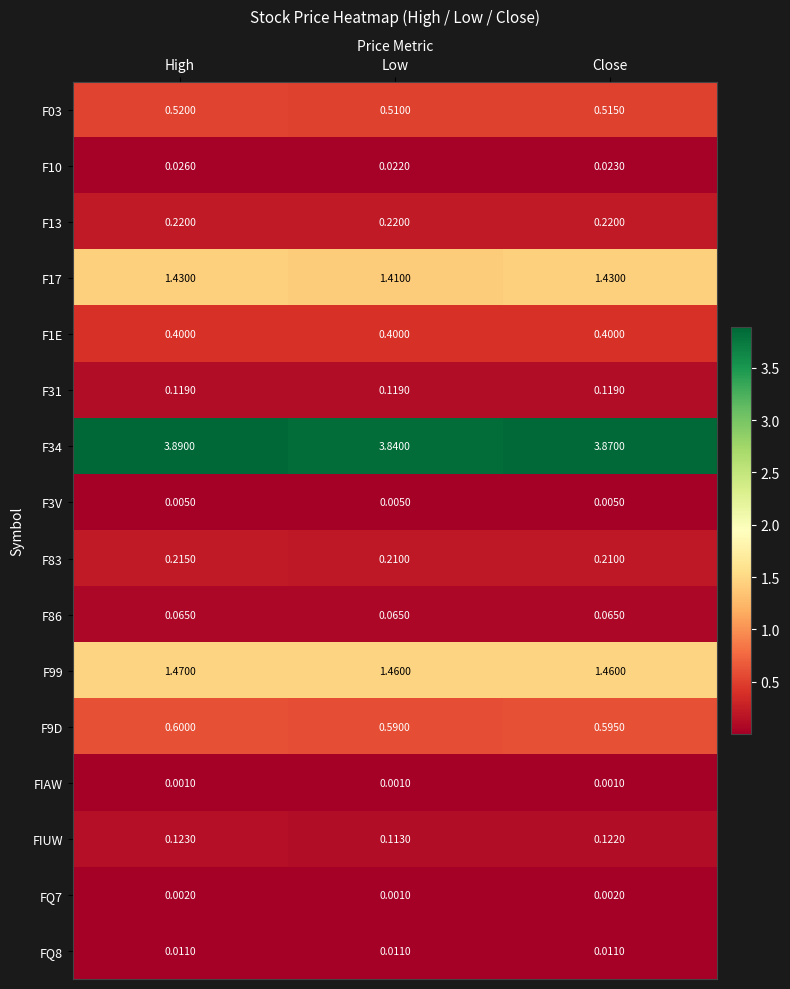

Which label corresponds to the largest value in the chart?

High